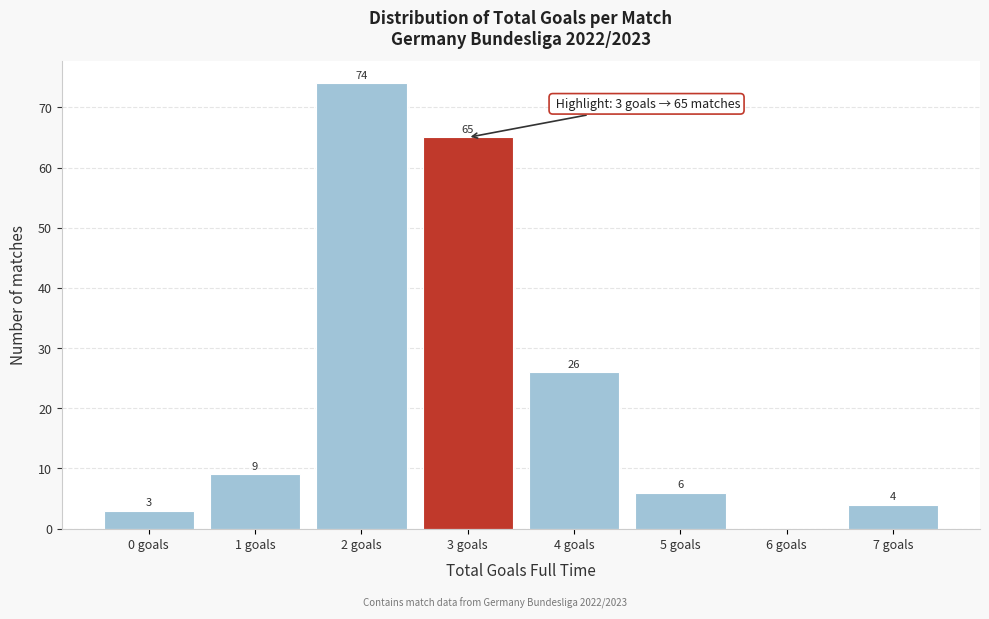

Reading right to left, transcribe all the data shown in this chart.

7 goals=4	6 goals=0	5 goals=6	4 goals=26	3 goals=65	2 goals=74	1 goals=9	0 goals=3